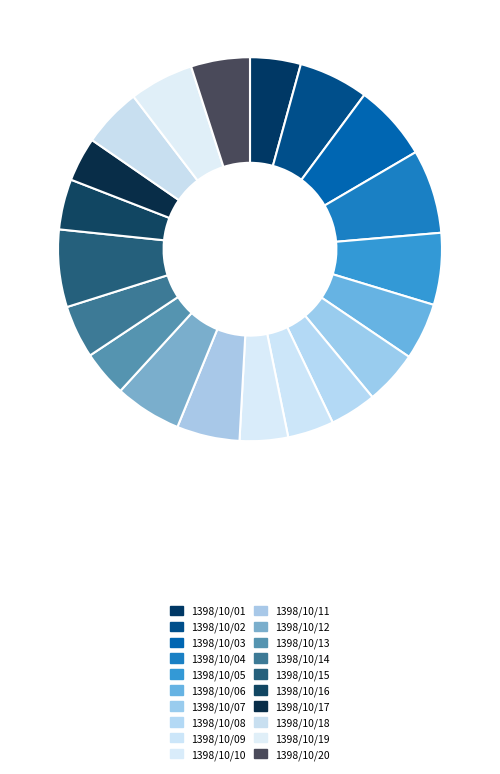

What is the largest slice in the pie chart?

1398/10/04